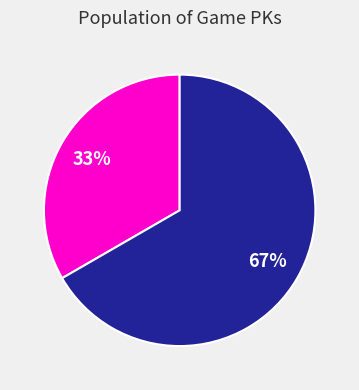

Is there a majority slice in this chart?

Yes